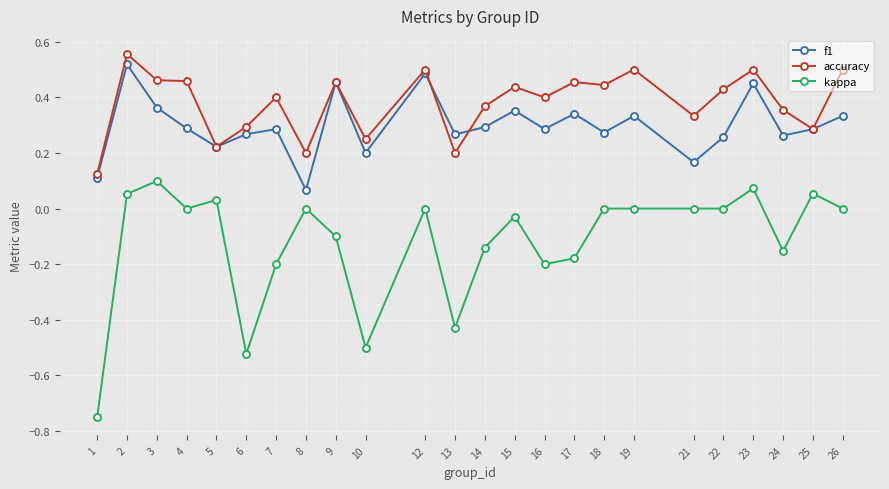

Between 1 and 10, which series saw the biggest shift?

kappa